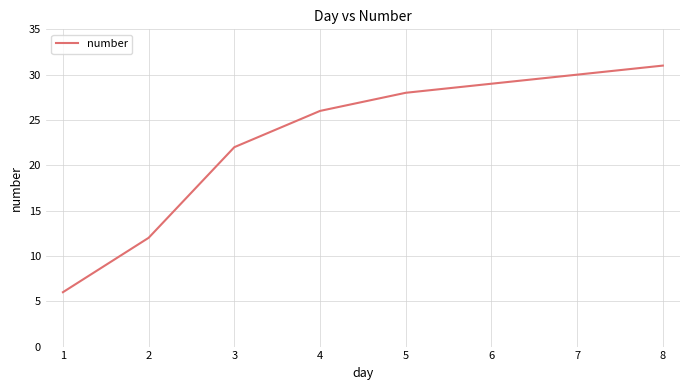

What is the maximum value shown in the chart?

31